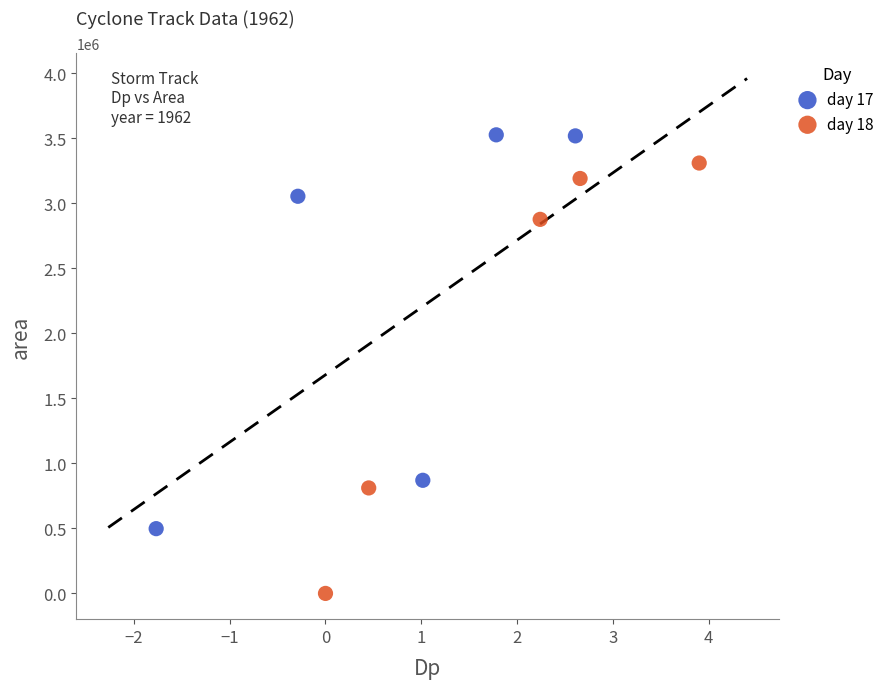

Which series contains the highest Y value?

day 17